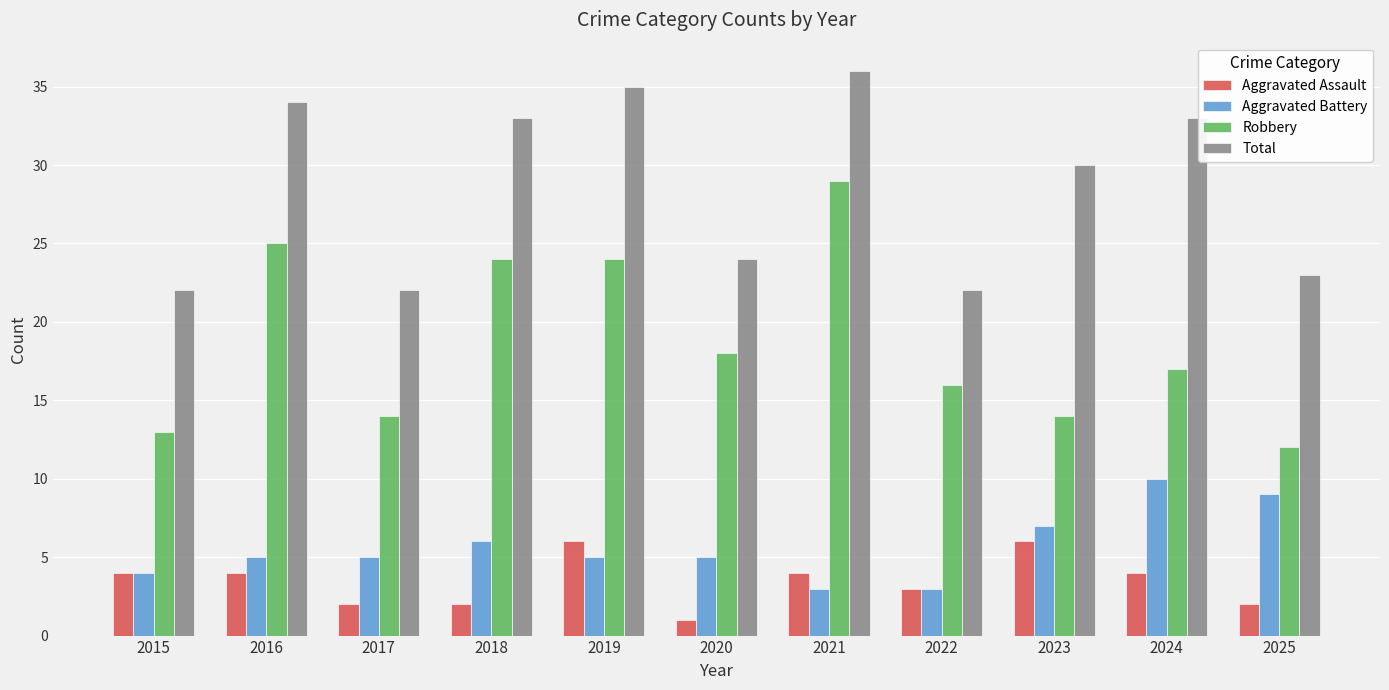

Reading left to right, extract all data points from this chart.

Aggravated Assault: 2015=4	2016=4	2017=2	2018=2	2019=6	2020=1	2021=4	2022=3	2023=6	2024=4	2025=2
Aggravated Battery: 2015=4	2016=5	2017=5	2018=6	2019=5	2020=5	2021=3	2022=3	2023=7	2024=10	2025=9
Robbery: 2015=13	2016=25	2017=14	2018=24	2019=24	2020=18	2021=29	2022=16	2023=14	2024=17	2025=12
Total: 2015=22	2016=34	2017=22	2018=33	2019=35	2020=24	2021=36	2022=22	2023=30	2024=33	2025=23